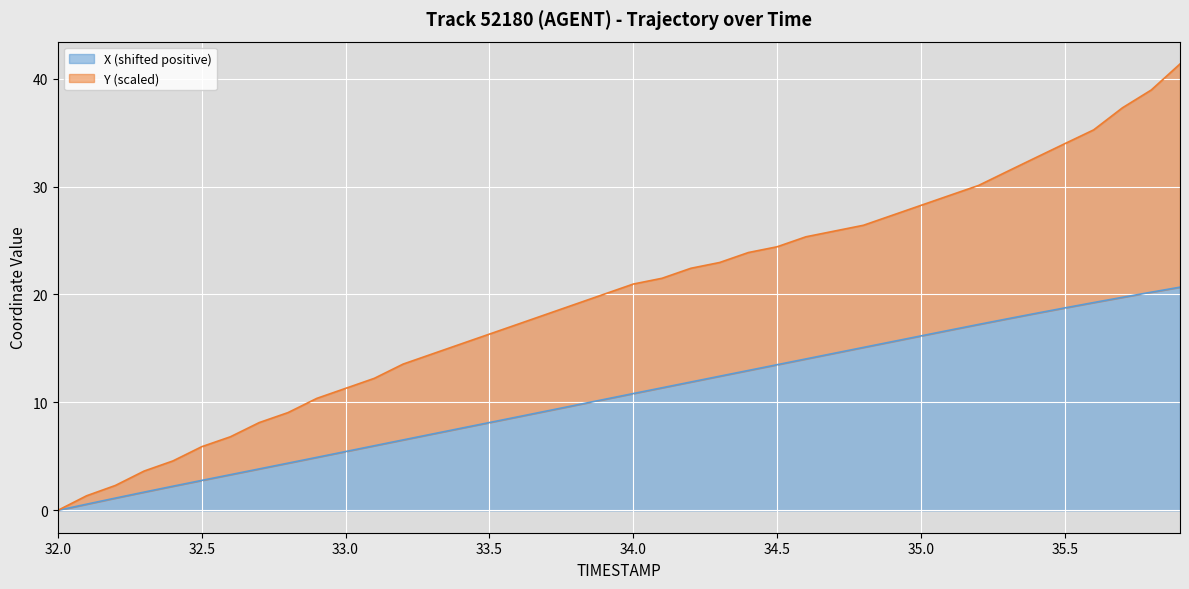

What is the maximum value for X (shifted positive)?

20.7